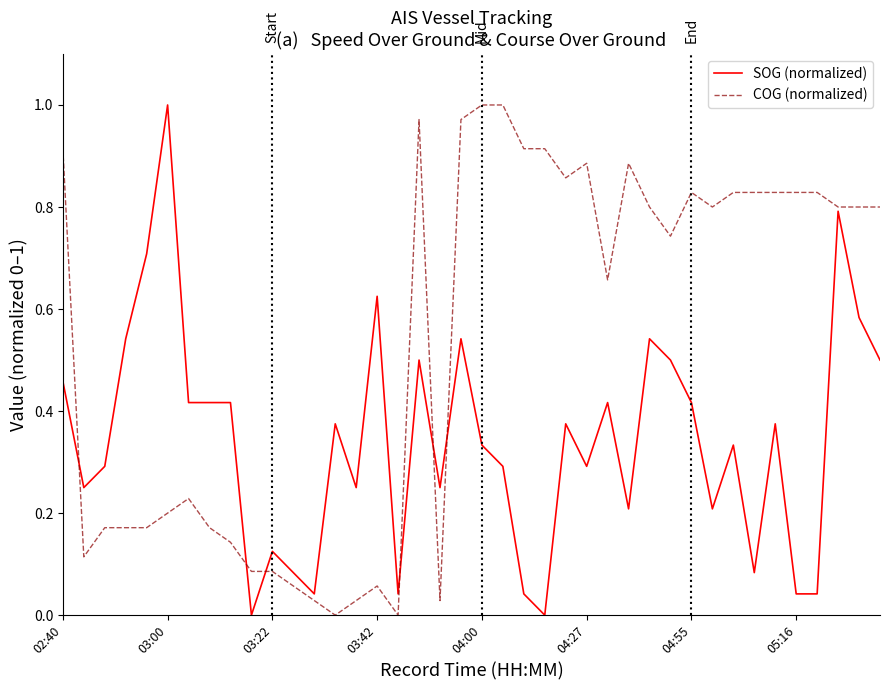

Which series has the largest total across all categories?

COG (normalized)